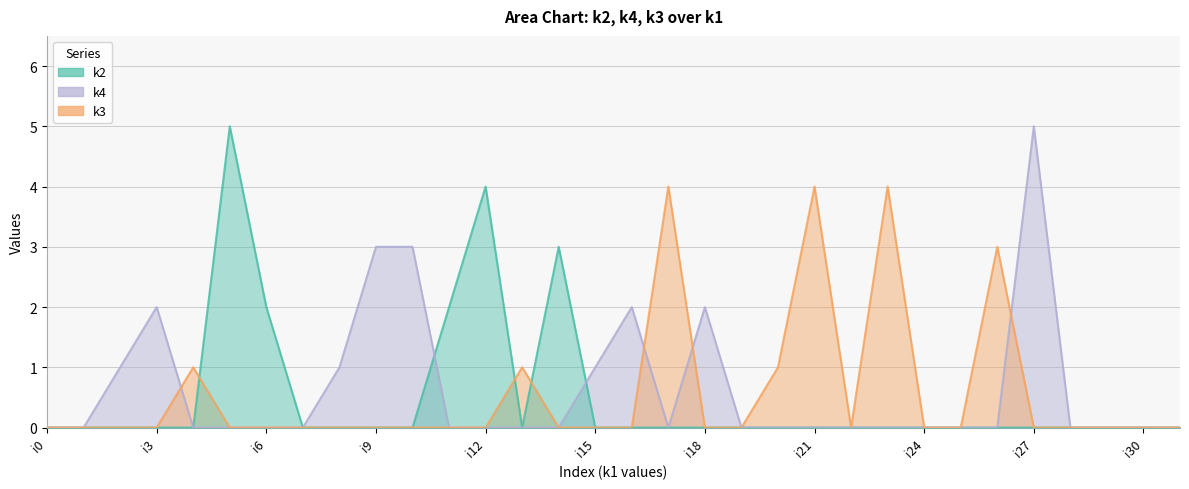

True or false: k4 has more than 1 points higher than both neighbors.

True